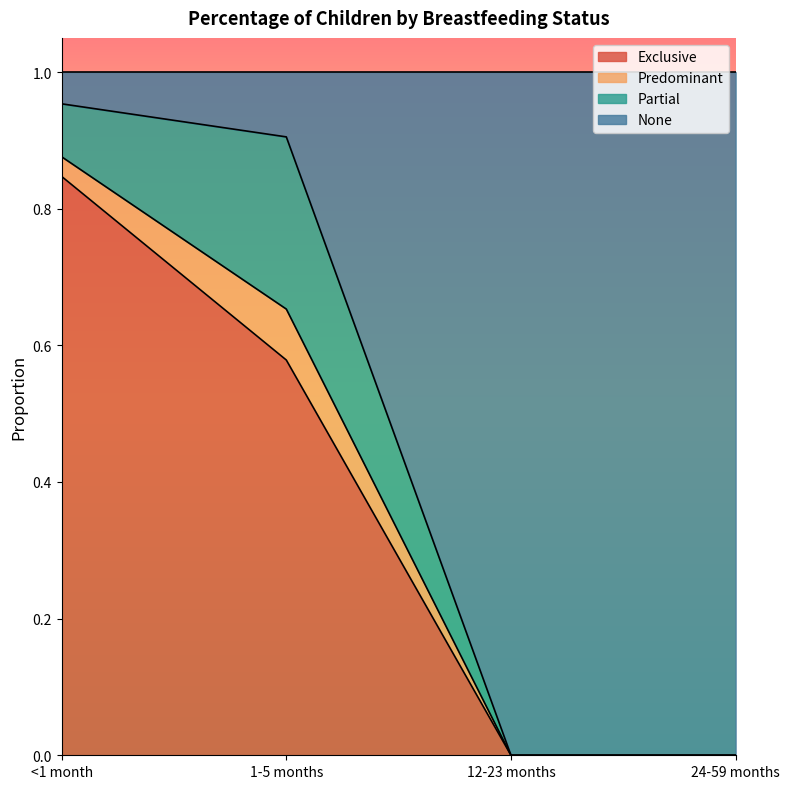

What is the total value across all series at <1 month?

1.0